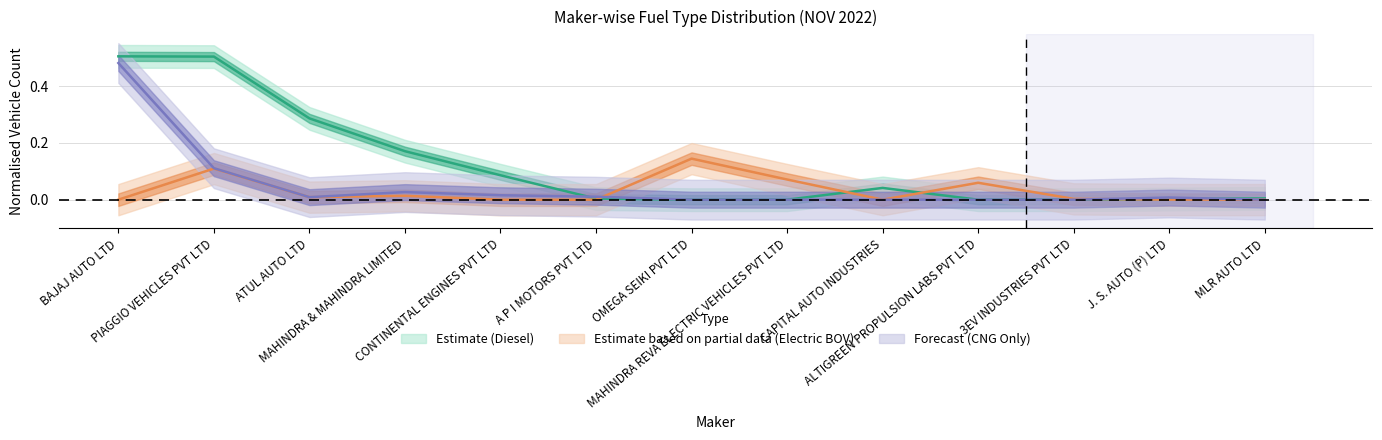

What is the total value across all series at OMEGA SEIKI PVT LTD?

0.1